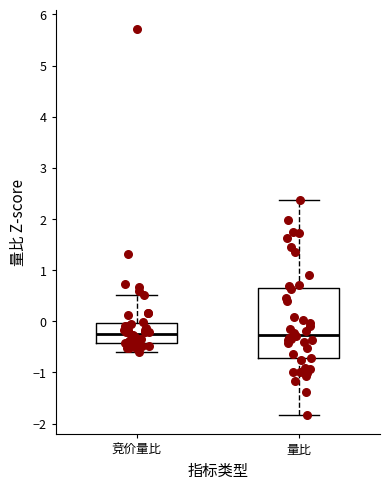

Reading left to right, read every box against the y-axis: the position of its median line, the range the box covers, and the ends of its whiskers. The values are not printed on the chart, so give them approximately, as read against the axis.

竞价量比: median -0.2, box -0.4 to 0.0, whiskers -0.6 to 0.5
量比: median -0.3, box -0.7 to 0.6, whiskers -1.8 to 2.4